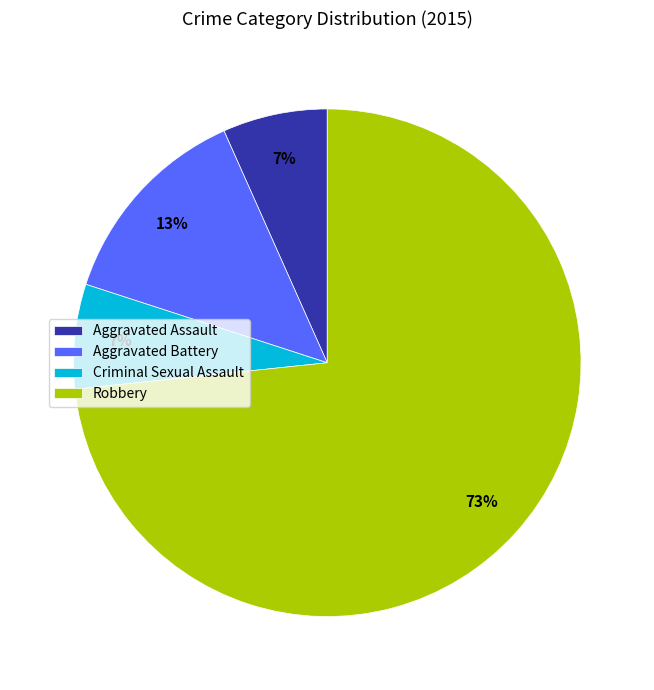

Is it true that Robbery is 73% of the pie?

True